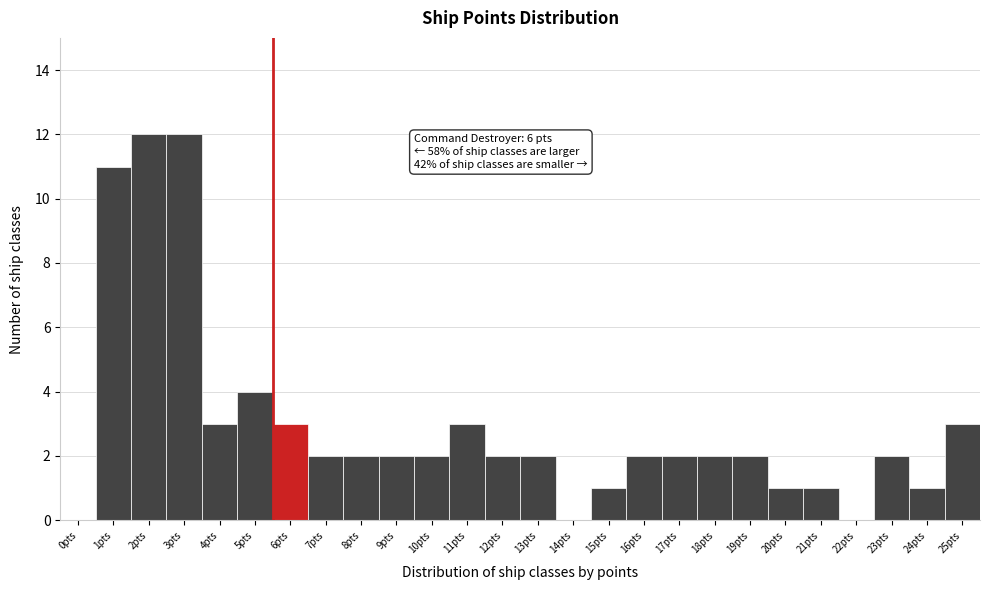

Reading left to right, list all the values displayed in this chart.

0pts=0	1pts=11	2pts=12	3pts=12	4pts=3	5pts=4	6pts=3	7pts=2	8pts=2	9pts=2	10pts=2	11pts=3	12pts=2	13pts=2	14pts=0	15pts=1	16pts=2	17pts=2	18pts=2	19pts=2	20pts=1	21pts=1	22pts=0	23pts=2	24pts=1	25pts=3